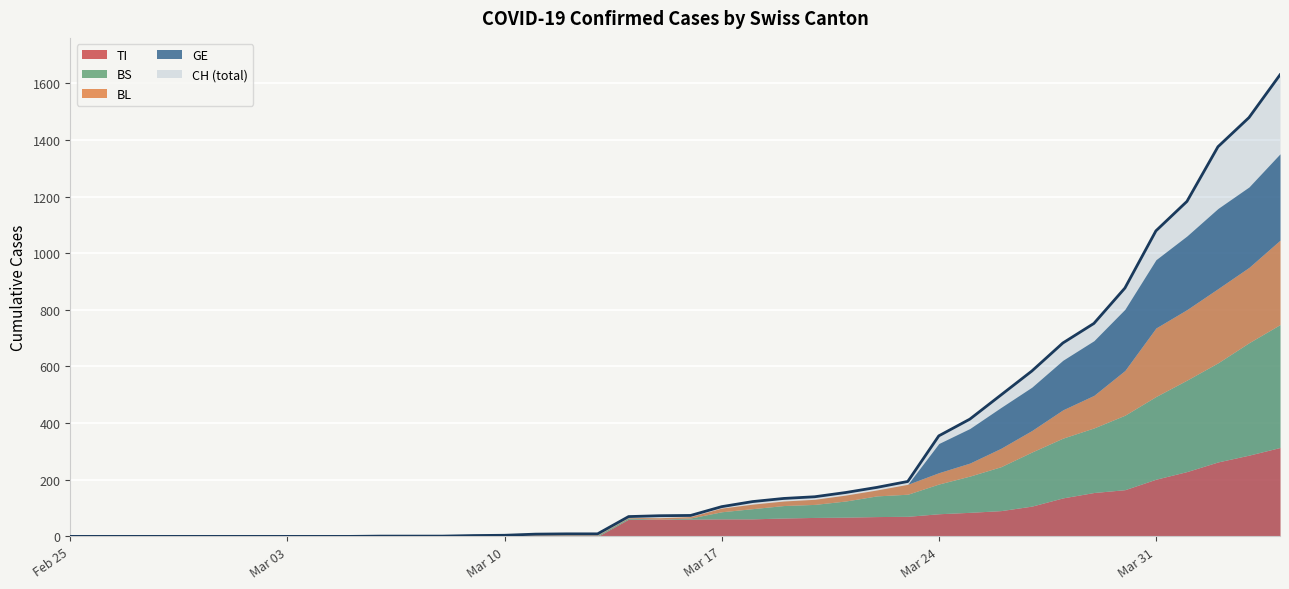

What is the highest value of the CH (total) series?

1630